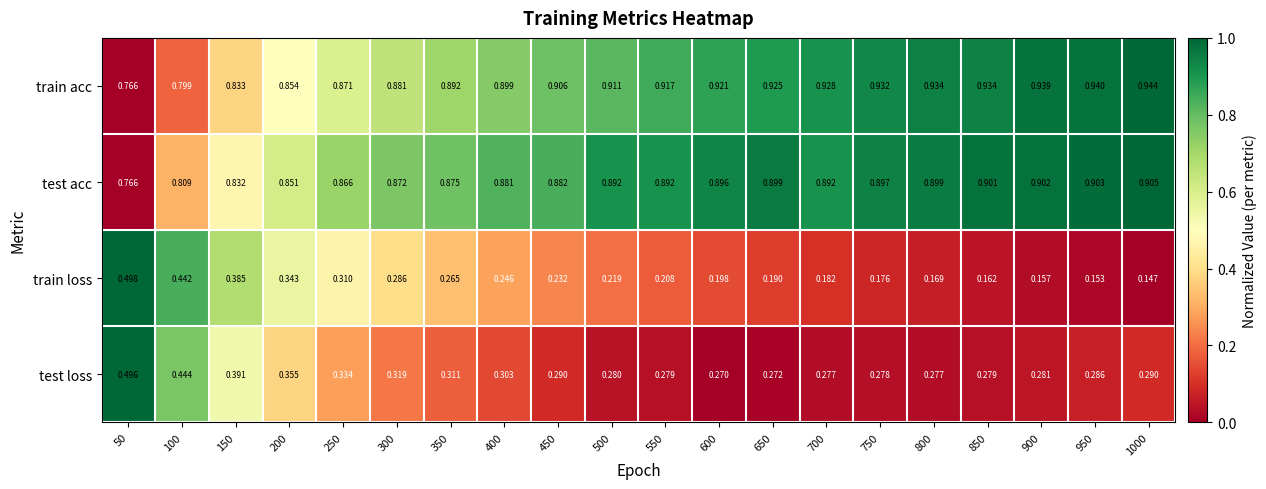

Which category has the highest value across all series?

1000